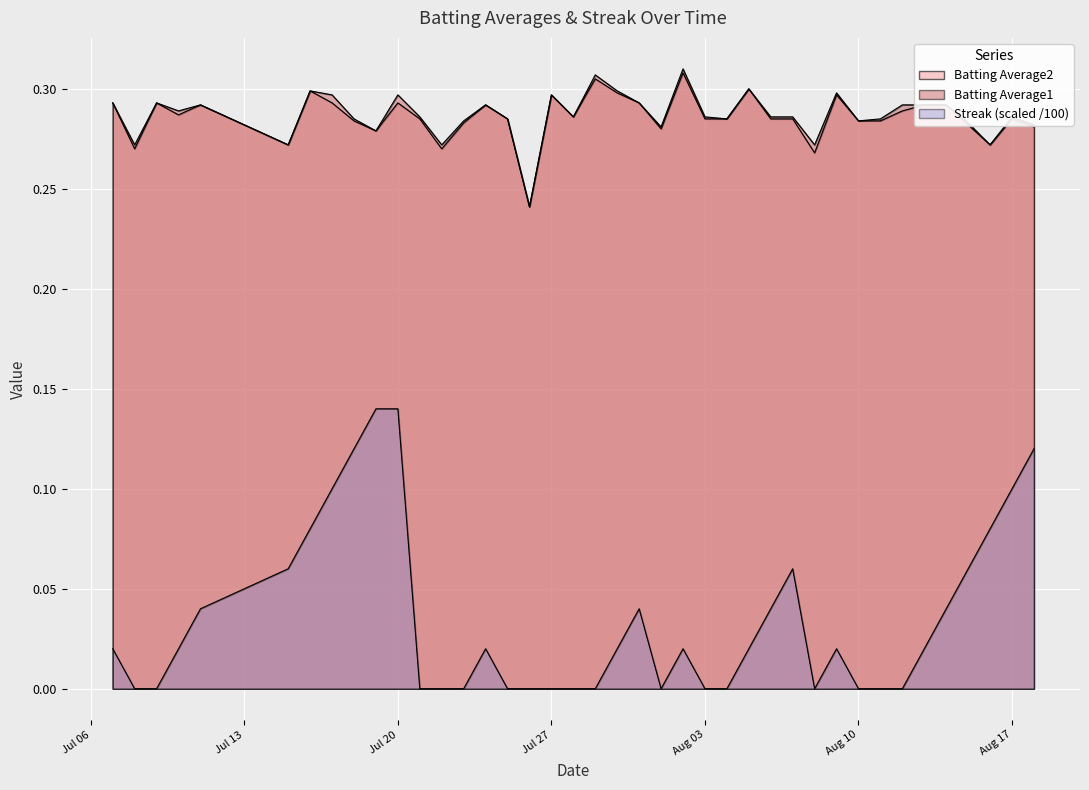

In Streak, how many points are lower than both neighbors (excluding endpoints)?

2